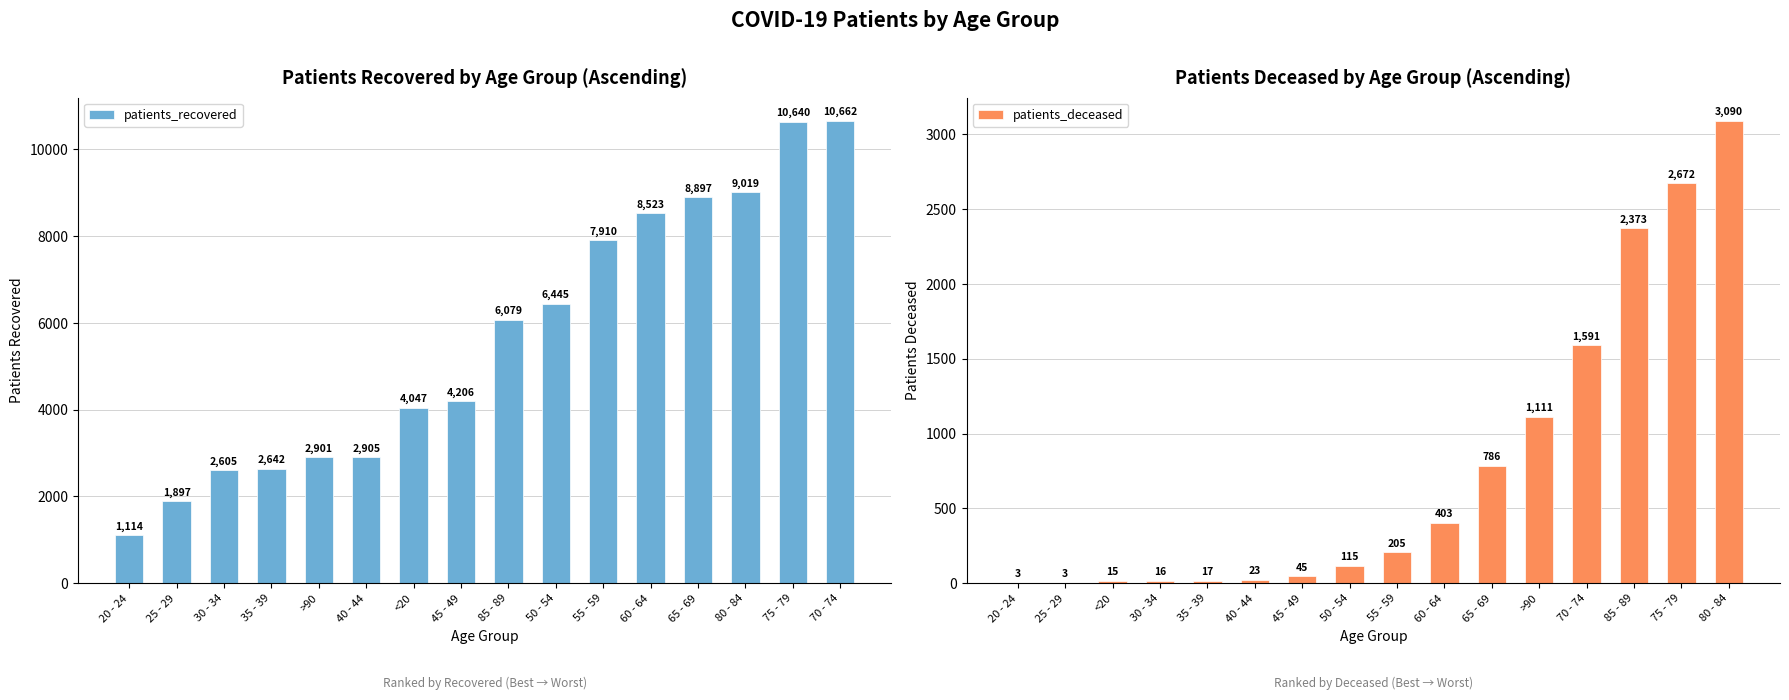

The patients_recovered series shows 8897 at 65 - 69. True or false?

True